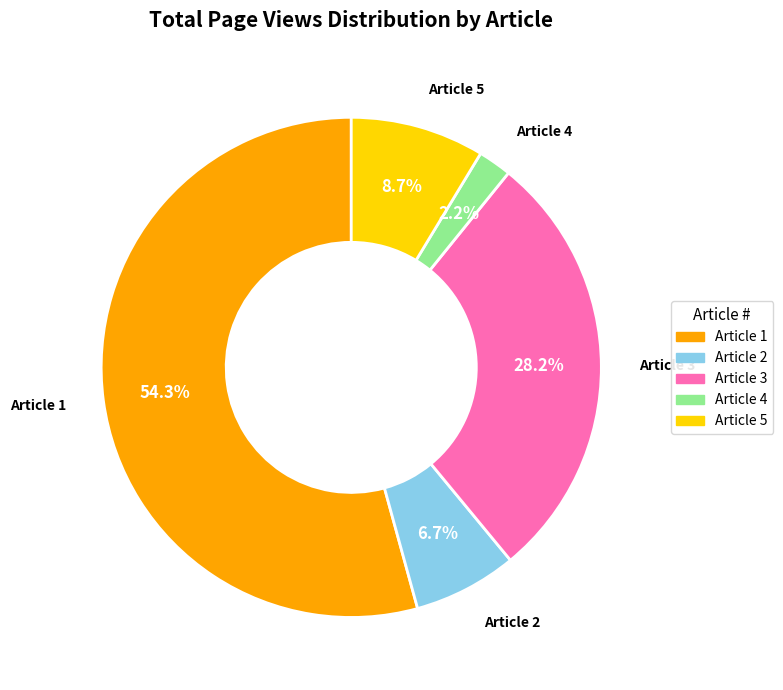

Does any single category account for the majority?

Yes